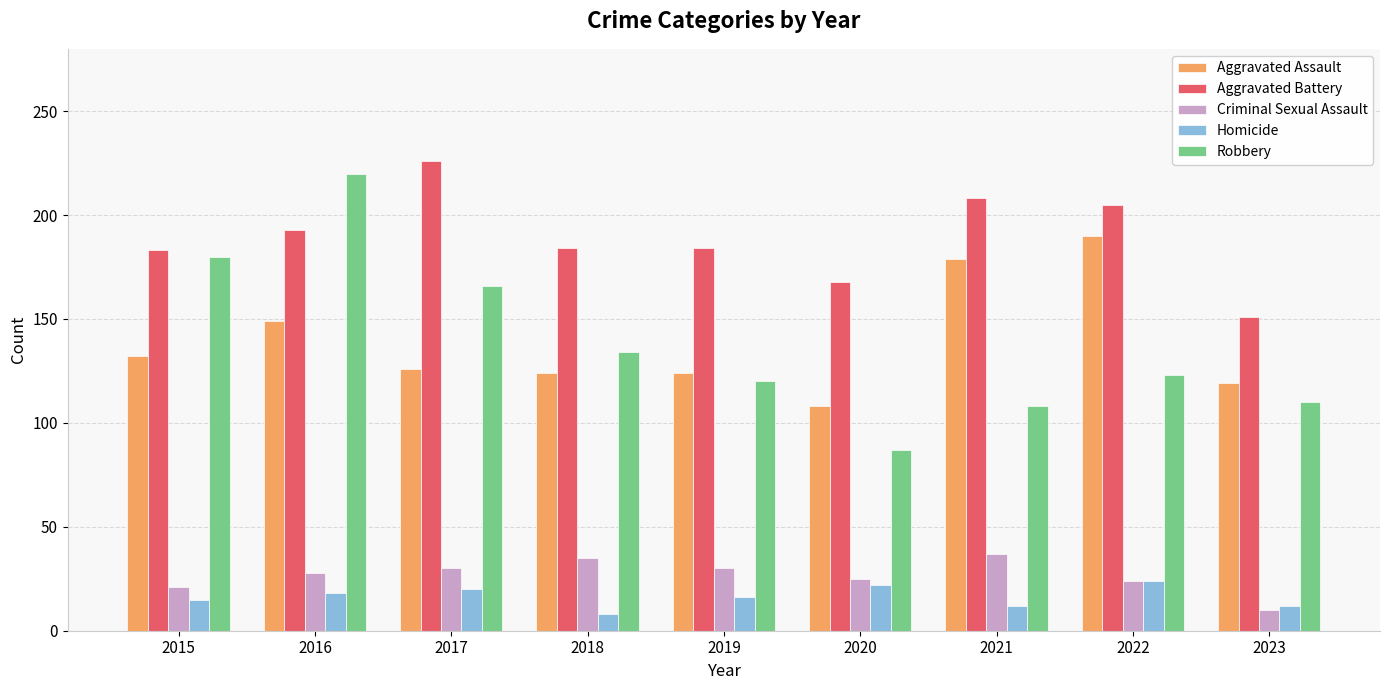

At which label is Aggravated Assault closest to 149?

2016